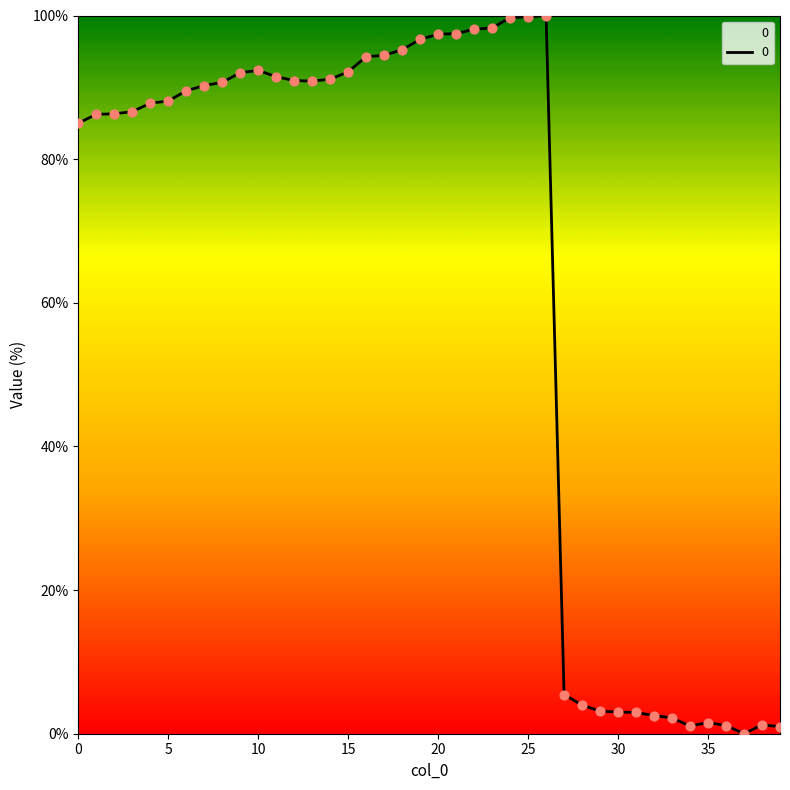

What is the maximum value shown in the chart?

100.0